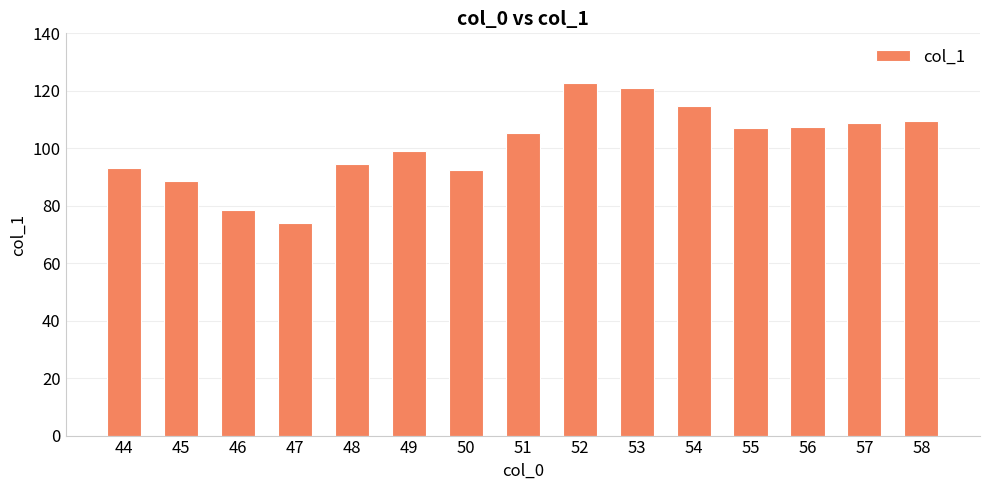

How many bars are there in total?

15